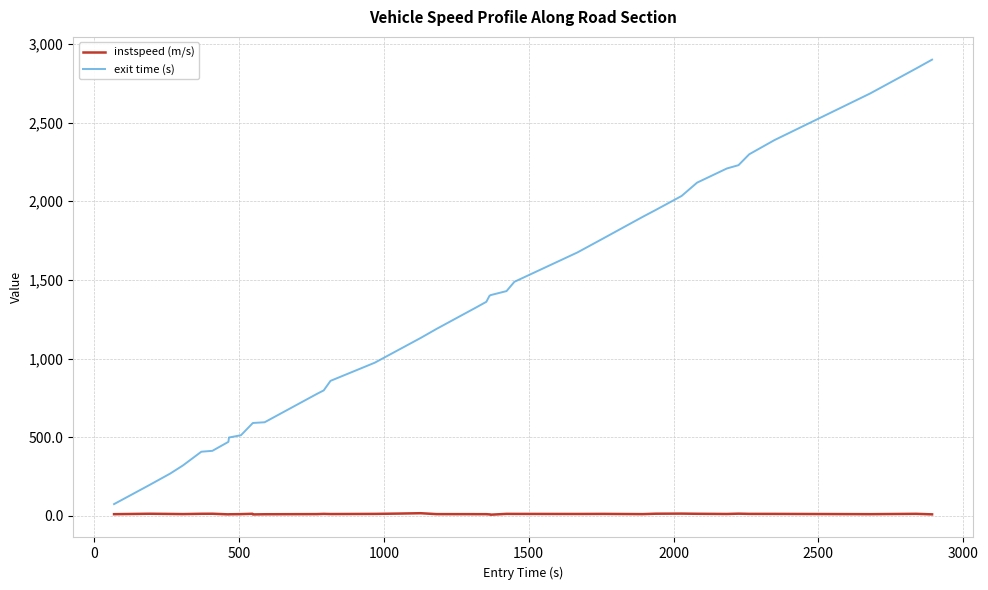

Which series has the widest spread of values?

exit time (s)